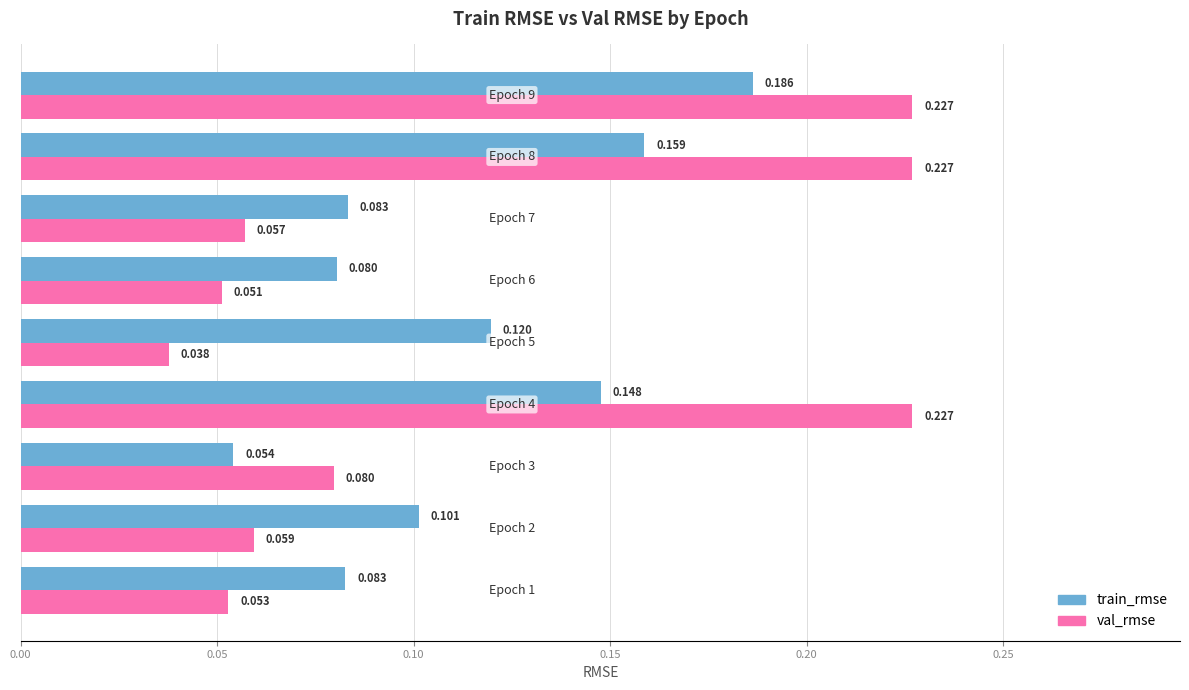

Which series has the widest spread of values?

val_rmse